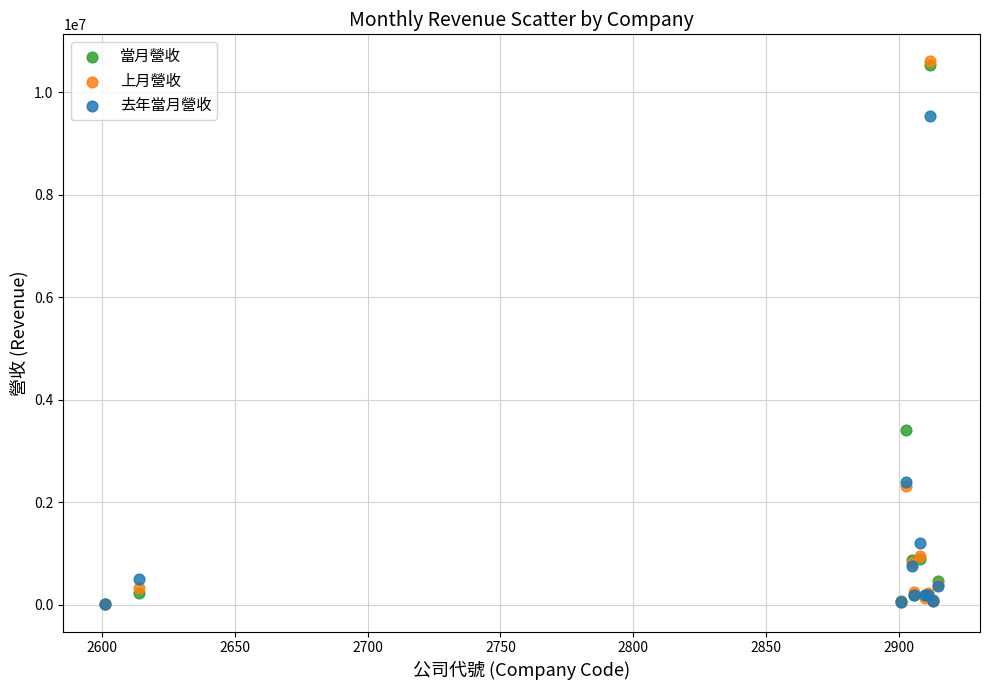

In the 上月營收 series, what Y value is closest to 5313407?

2325495